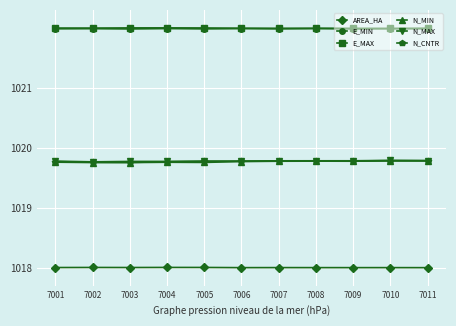

What are all the series names shown in the legend?

AREA_HA, E_MIN, E_MAX, N_MIN, N_MAX, N_CNTR